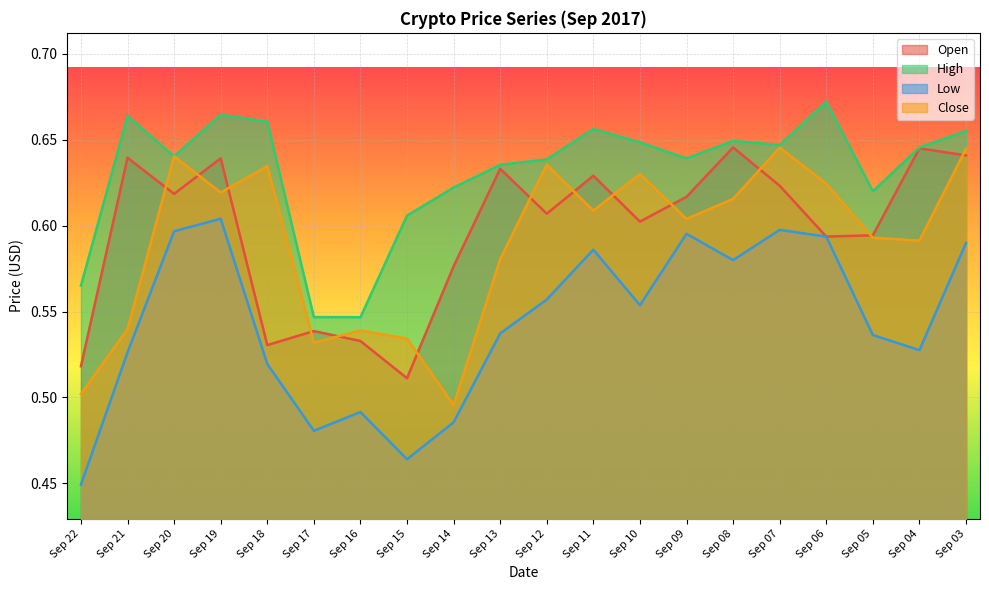

Does the chart display data point markers on the line(s)?

No